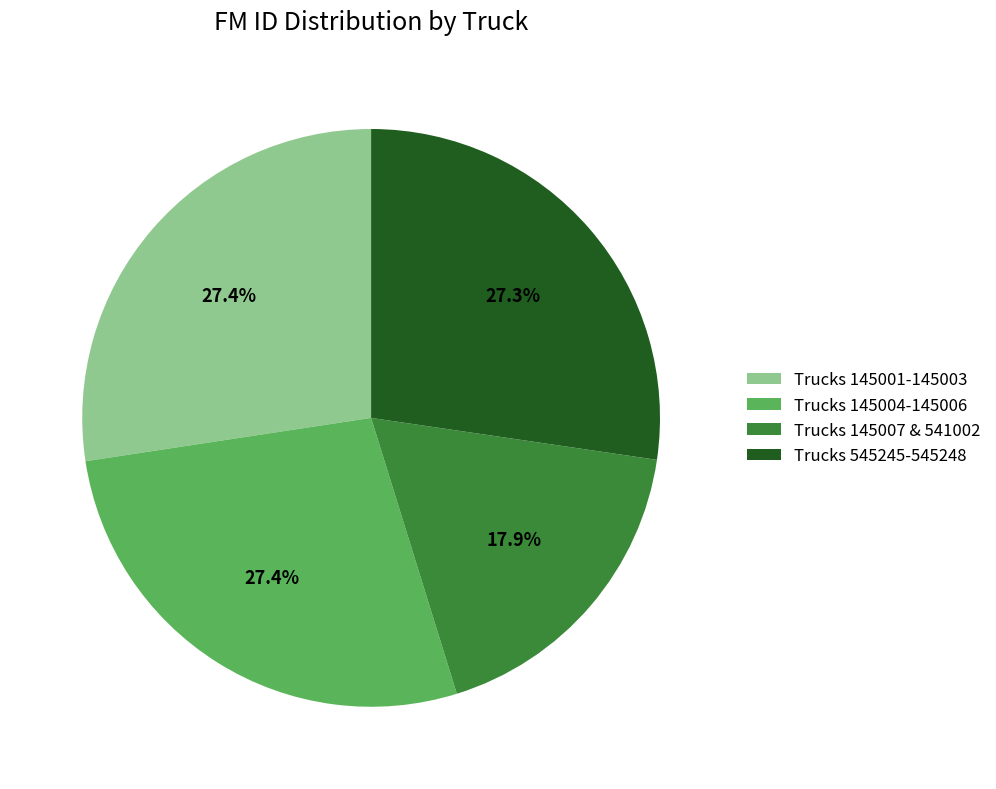

What is the ratio of the value at Trucks 145001-145003 to the value at Trucks 145004-145006?

1.0